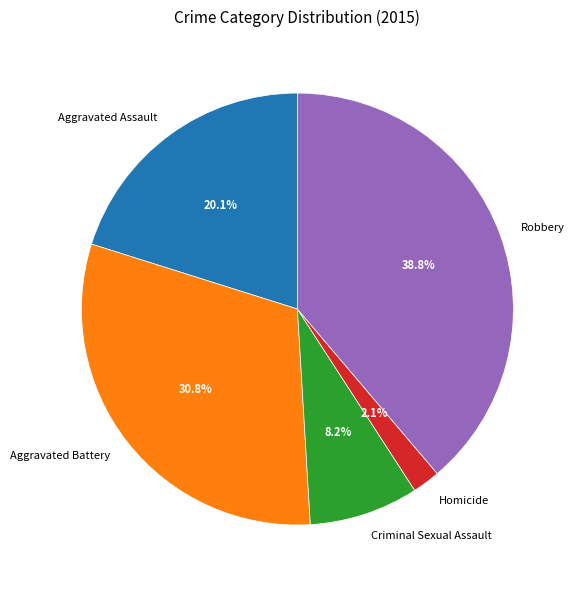

What is the total percentage of Aggravated Battery and Criminal Sexual Assault?

39.0%